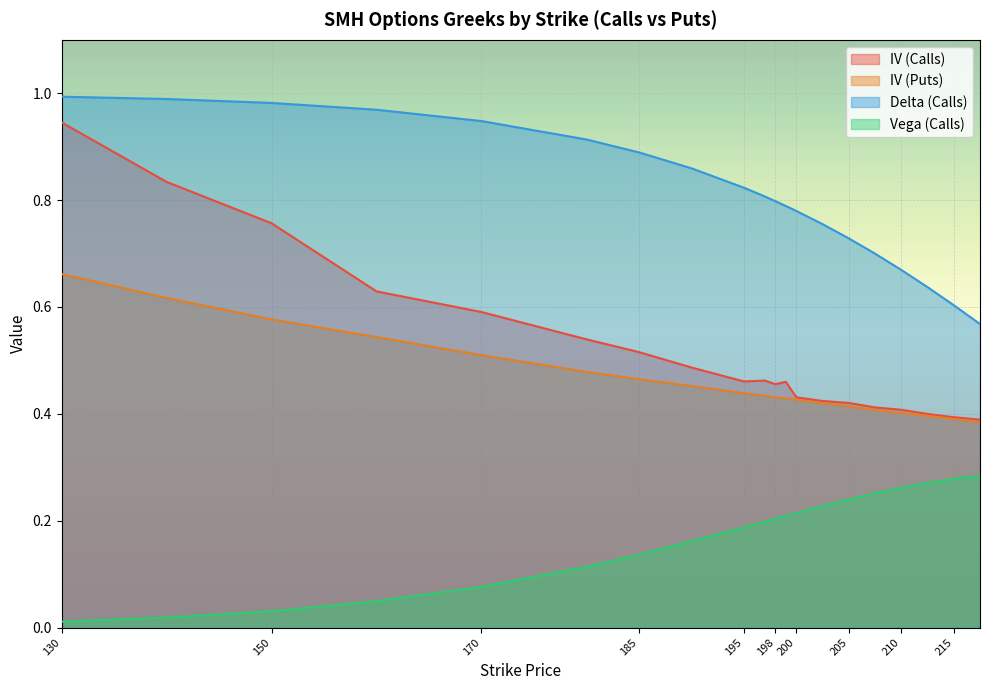

What is the label of the 14th point from the left?

202.5